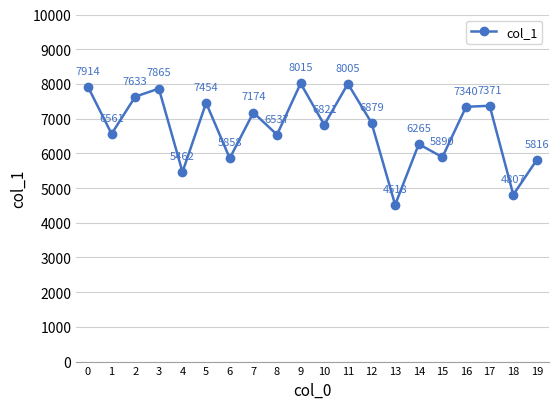

Which label corresponds to the largest value in the chart?

9